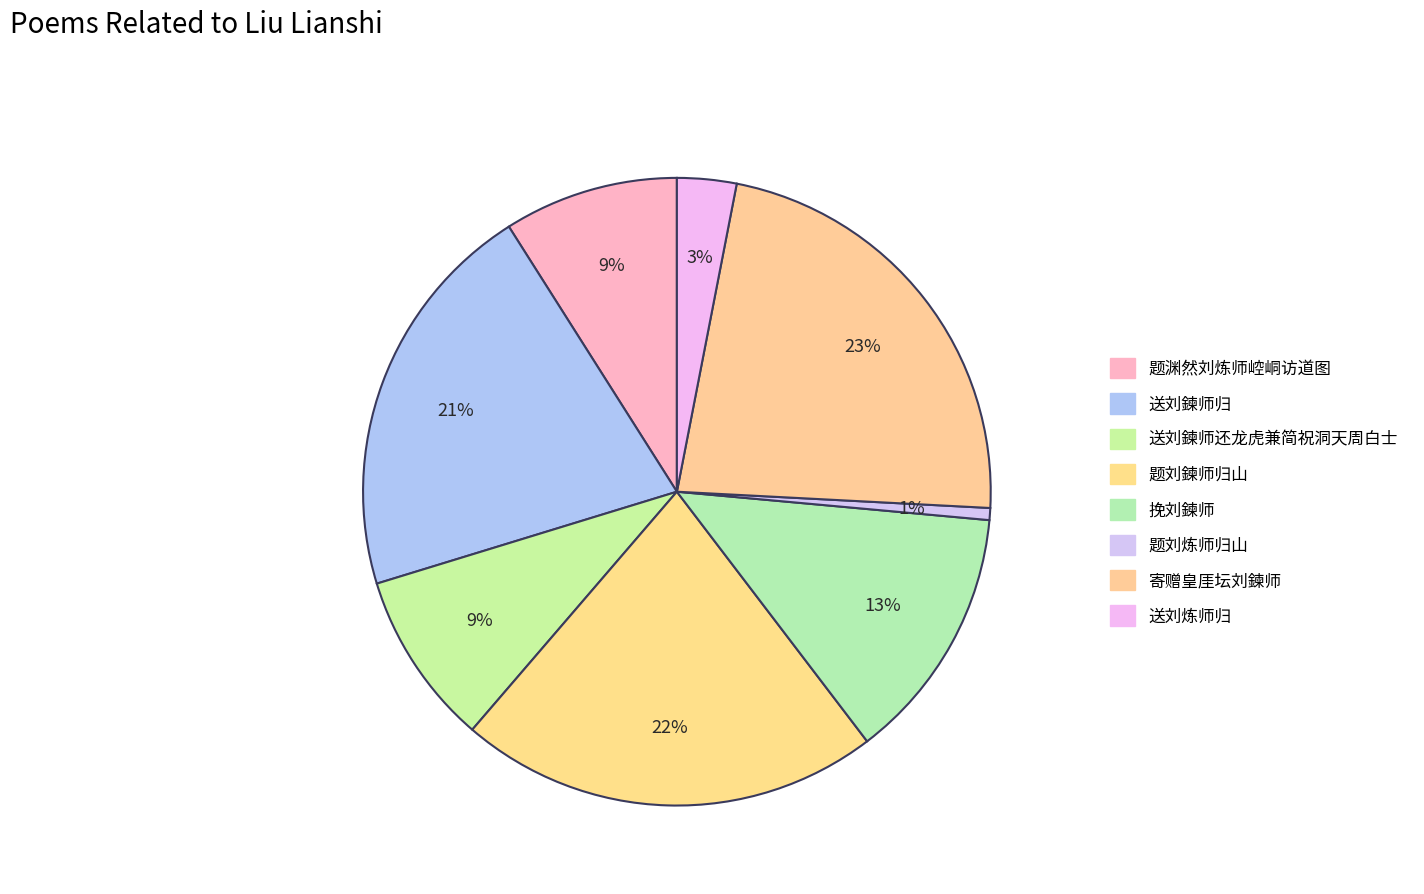

To the nearest percent, what portion does 寄赠皇厓坛刘鍊师 represent?

23%